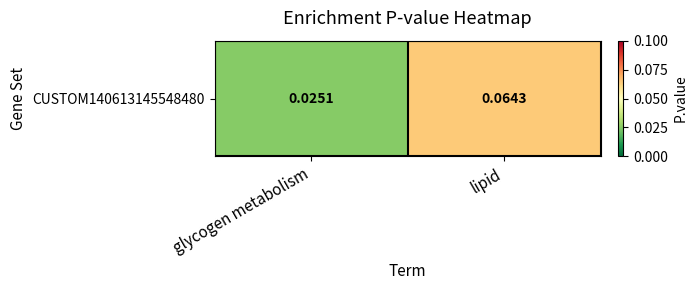

Reading right to left, extract all data points from this chart.

lipid=0.1	glycogen metabolism=0.0